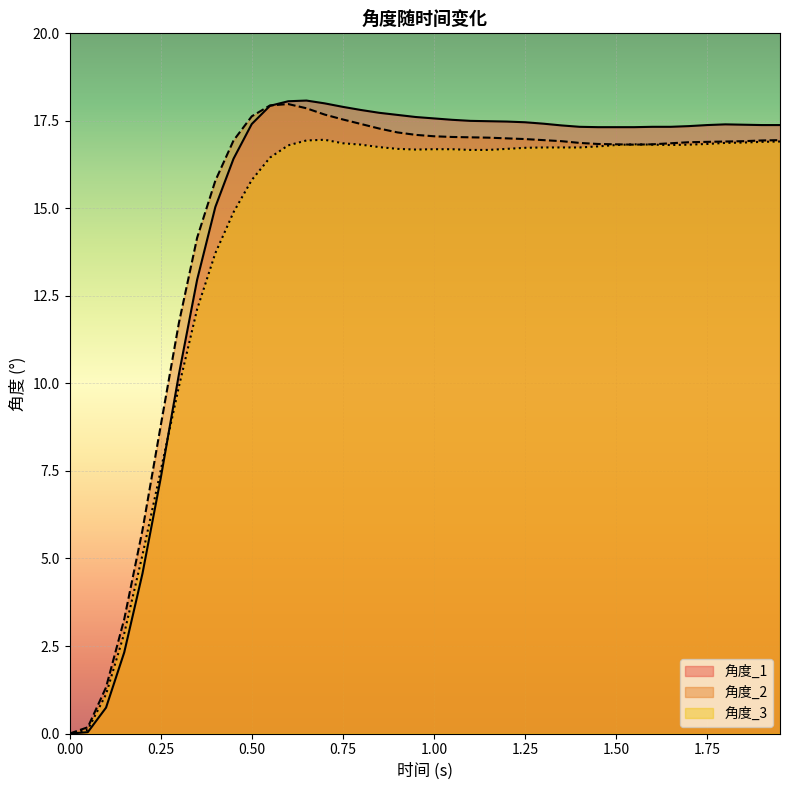

What is the value of the 角度_3 point at the 26th from the left?

16.7